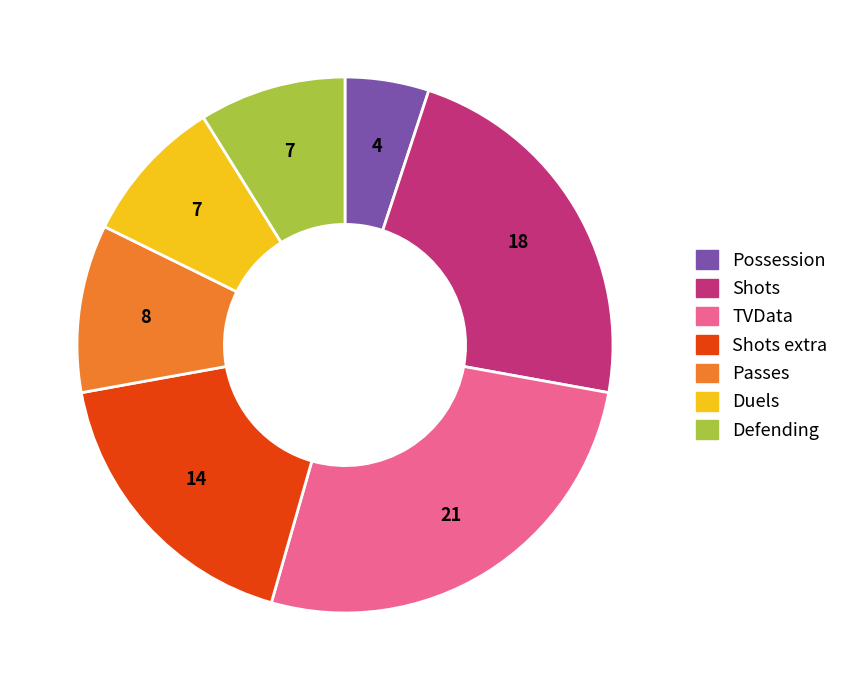

Does any single category account for the majority?

No